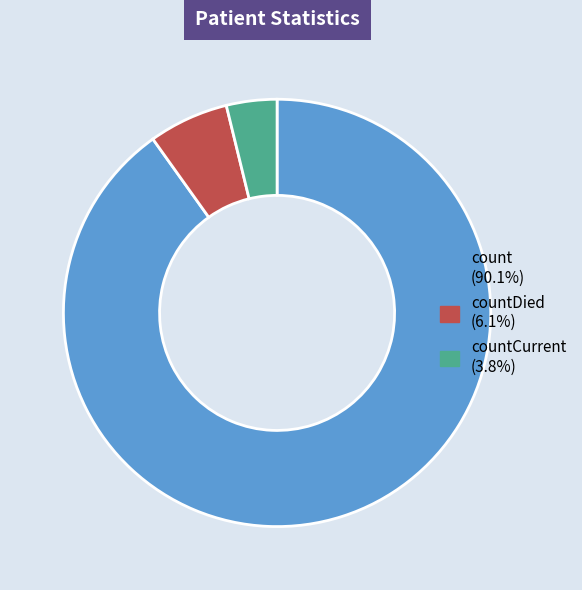

Does any single category account for the majority?

Yes